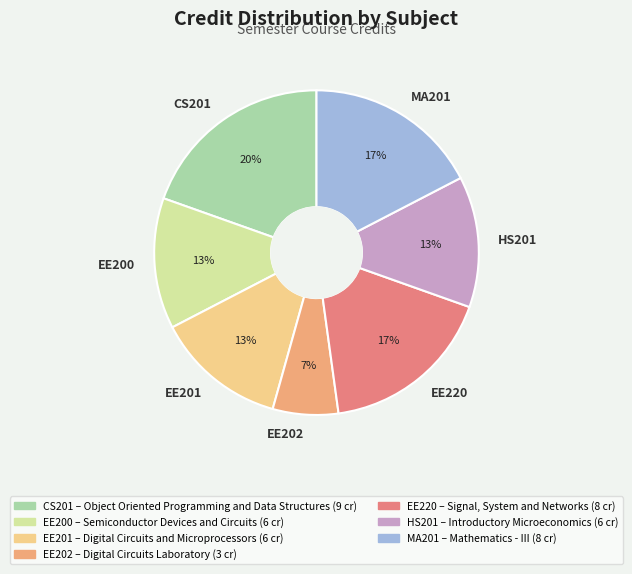

True or false: EE200 accounts for 13% of the total.

True